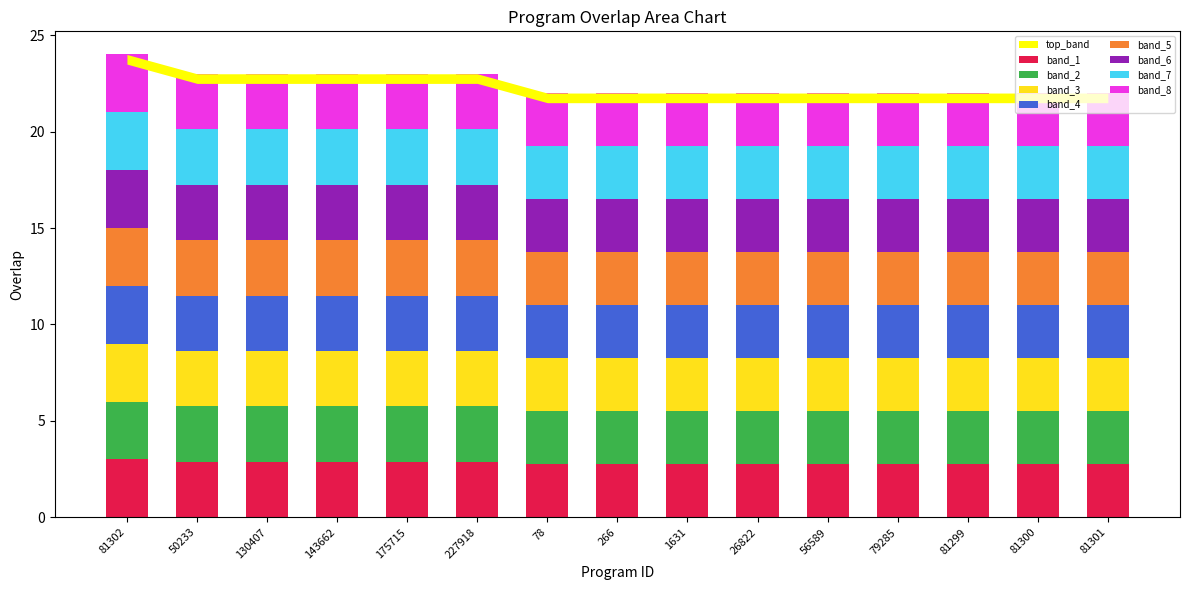

How many bars are there in total?

15